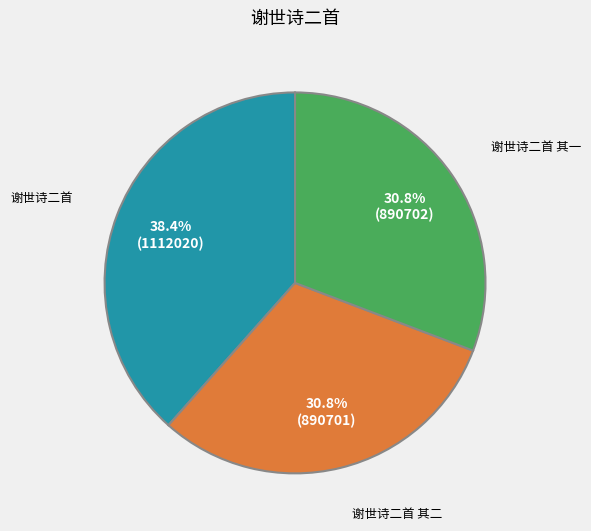

How many segments does this pie chart have?

3